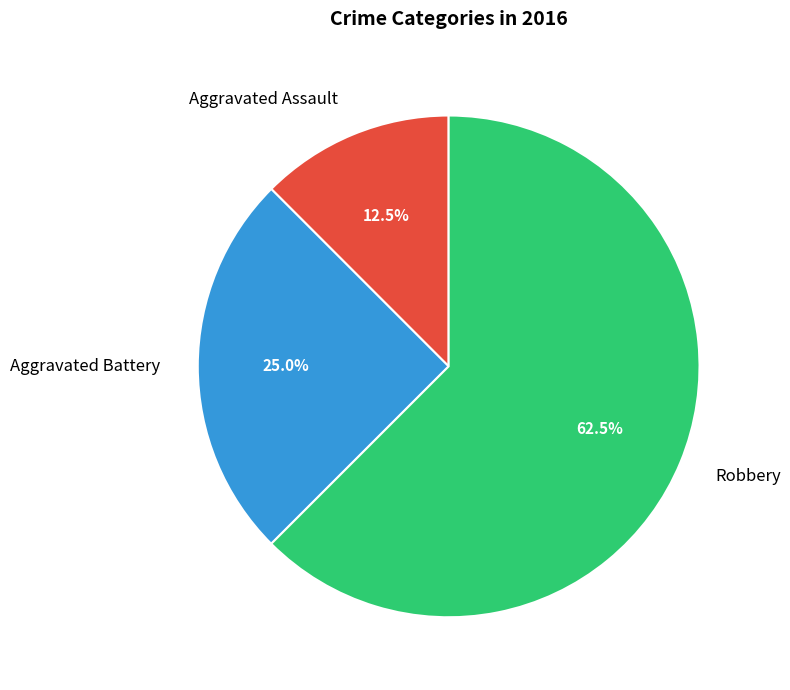

Which has a higher value, Aggravated Battery or Robbery?

Robbery